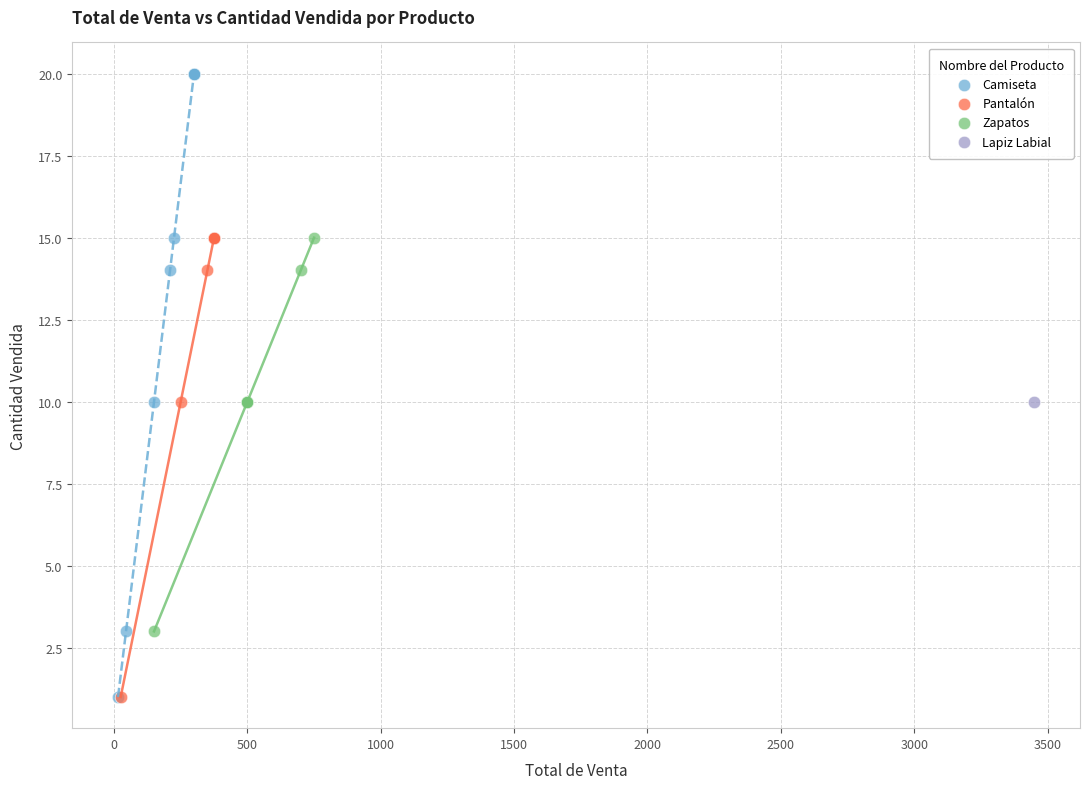

What are all the series names shown in the legend?

Camiseta, Pantalón, Zapatos, Lapiz Labial